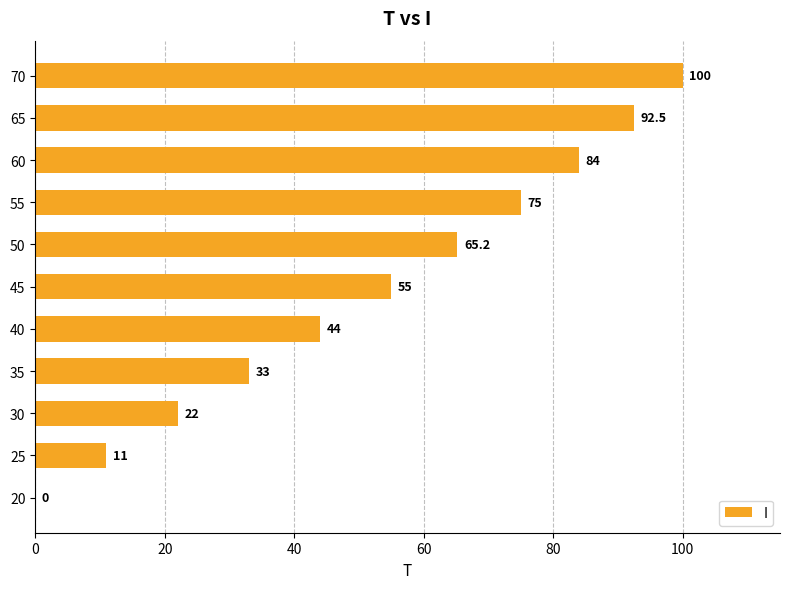

What is the maximum value shown in the chart?

100.0